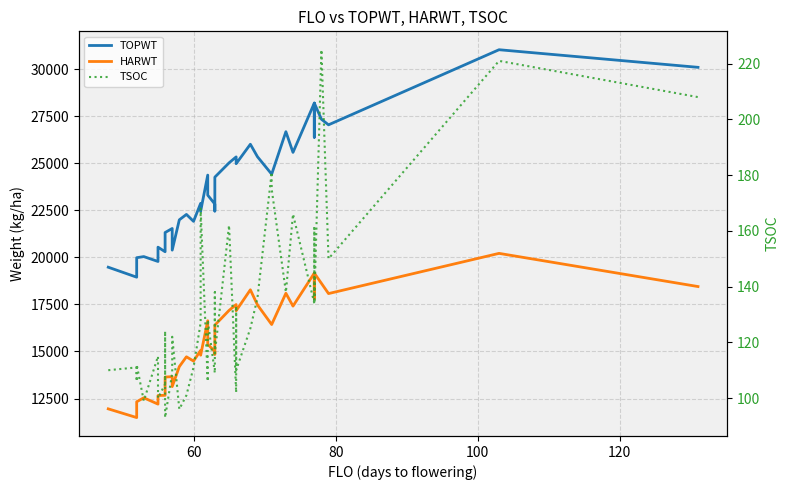

What is the greatest value displayed?

31045